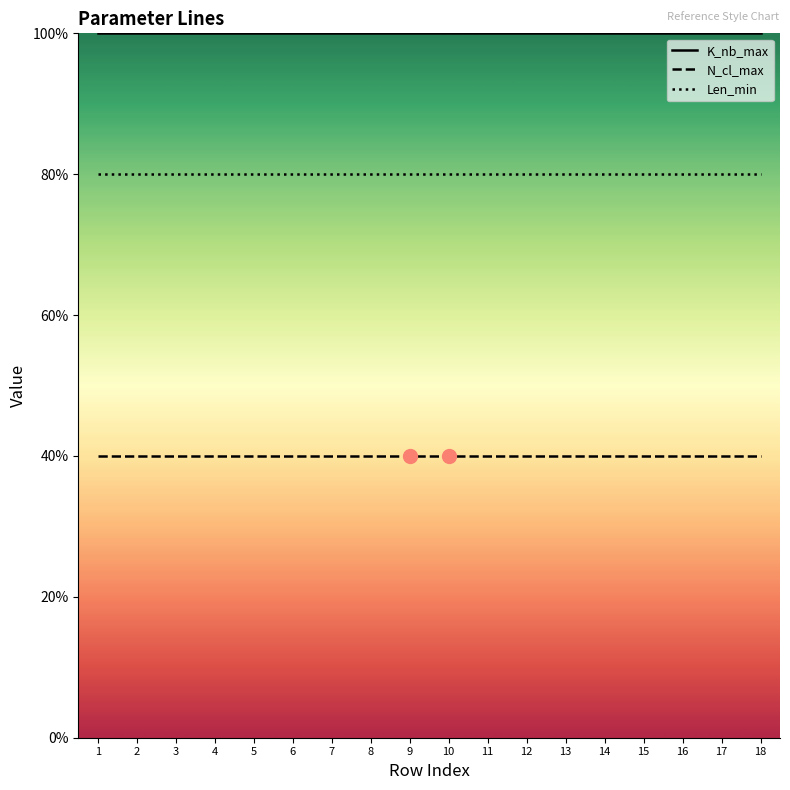

What is the spread (max minus min) of values at 3?

60